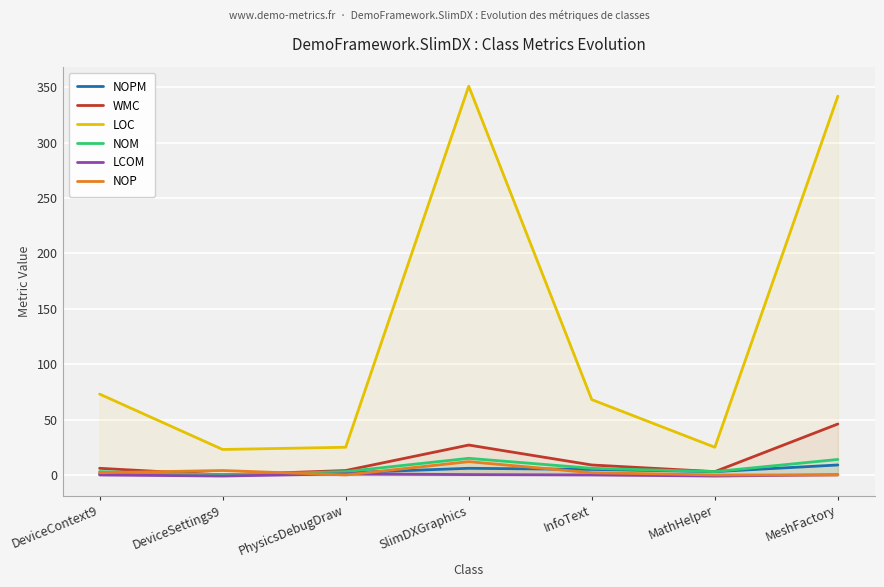

What is the highest value of the NOPM series?

9.0